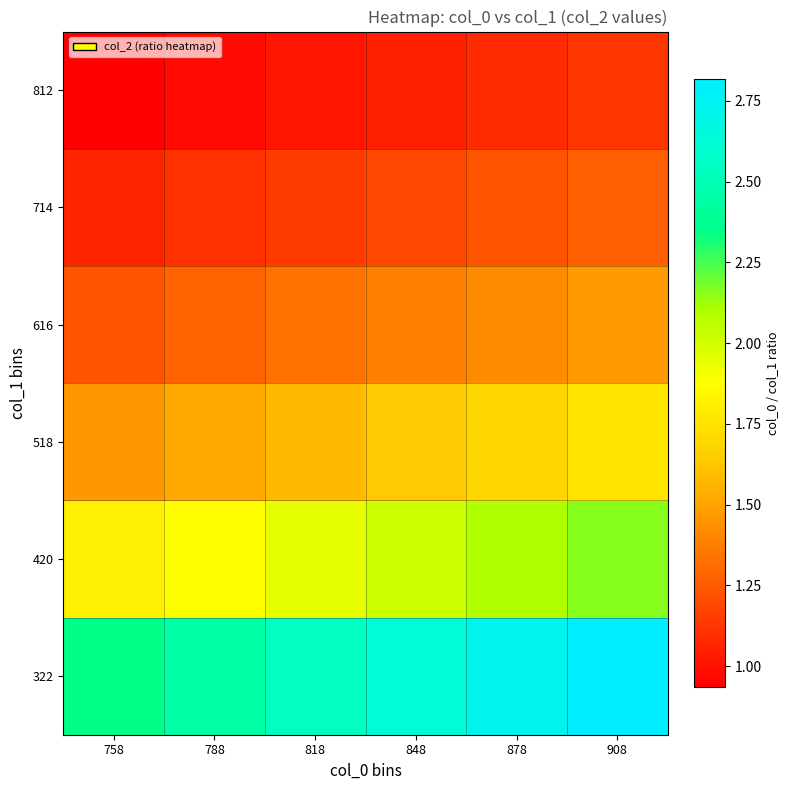

At which category is the sum across all series the highest?

908